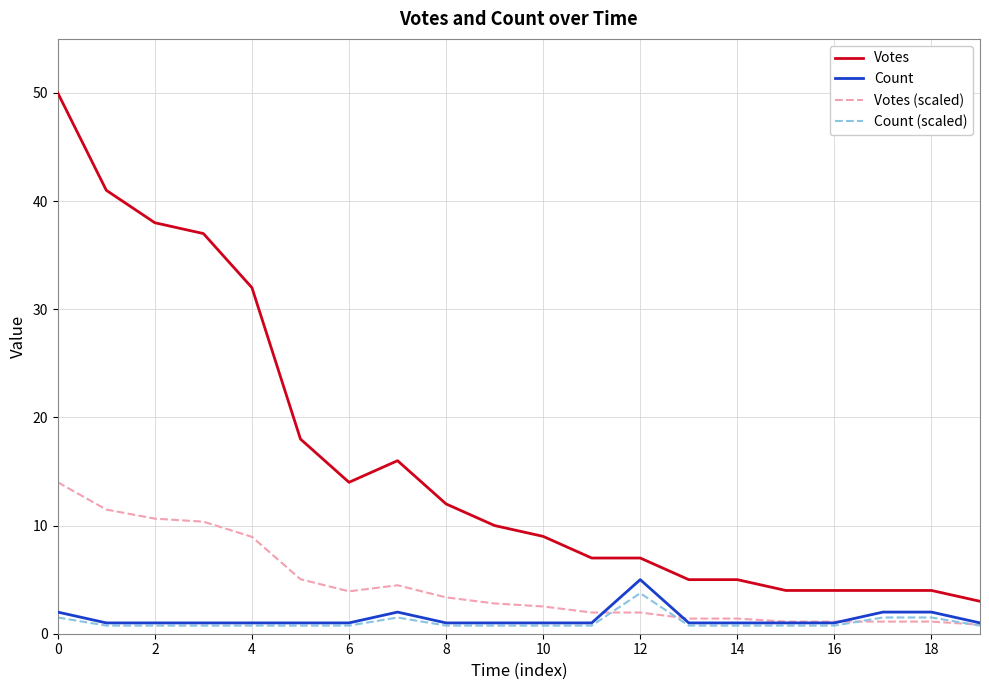

What is the maximum value shown in the chart?

50.0